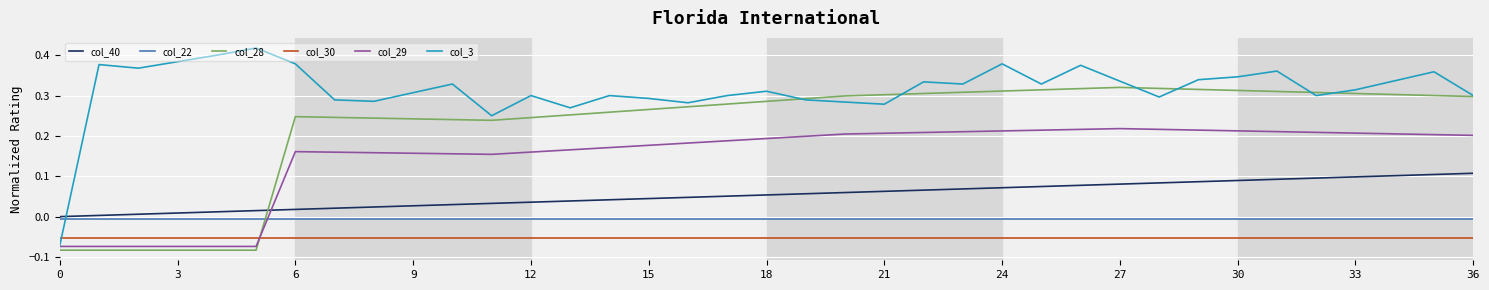

Which series has the largest total across all categories?

col_3